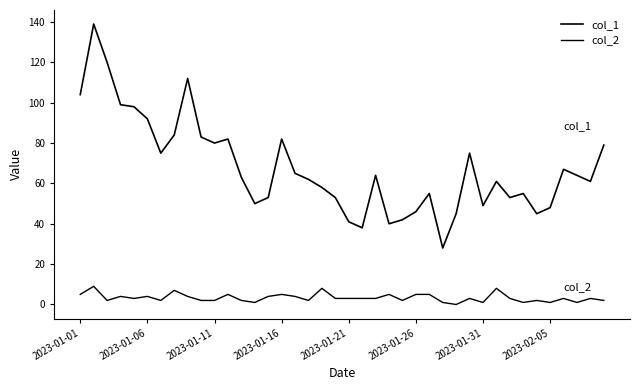

True or false: col_2 and col_1 intersect in this chart.

False